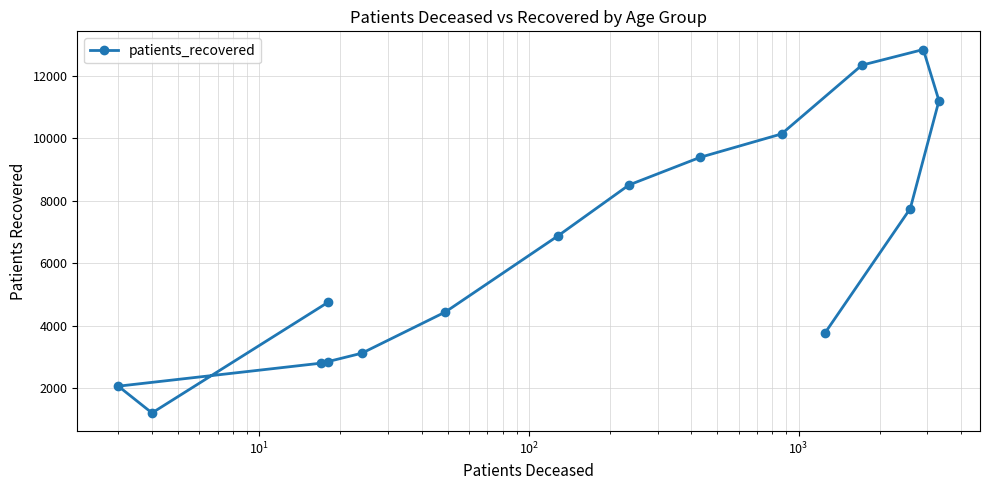

What is the maximum value shown in the chart?

12838